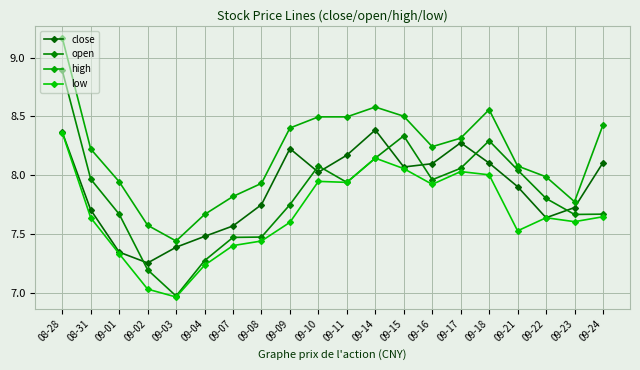

At which category does open reach its first local peak?

09-10